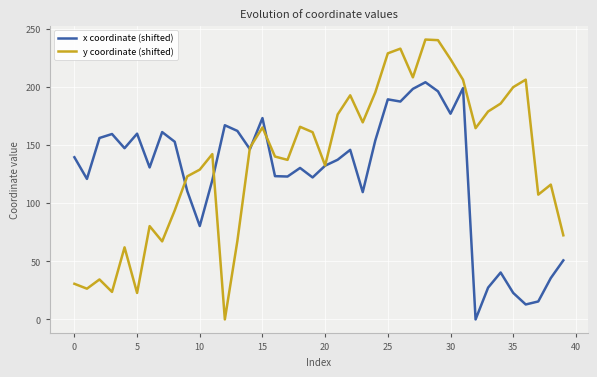

Count the number of categories in the chart.

40